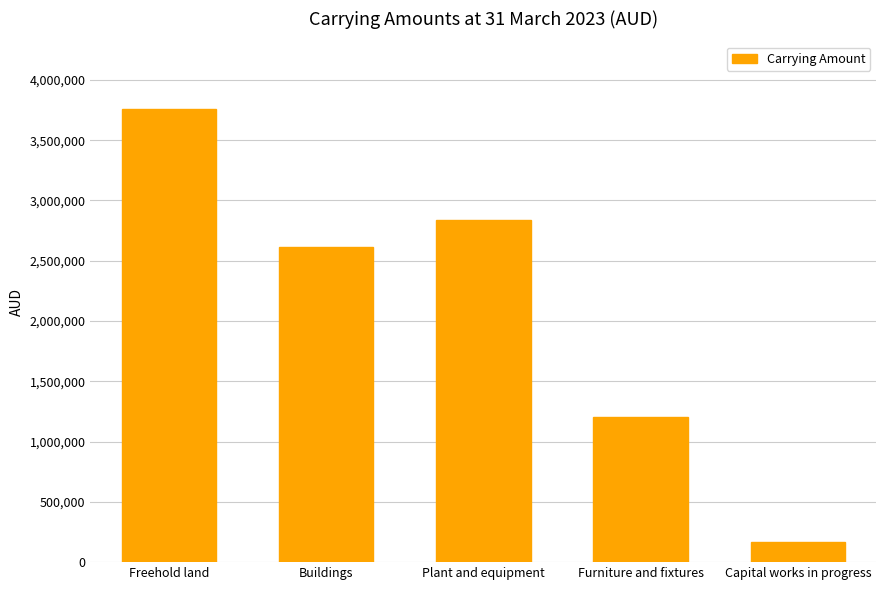

Rank the categories by value from lowest to highest.

Capital works in progress, Furniture and fixtures, Buildings, Plant and equipment, Freehold land